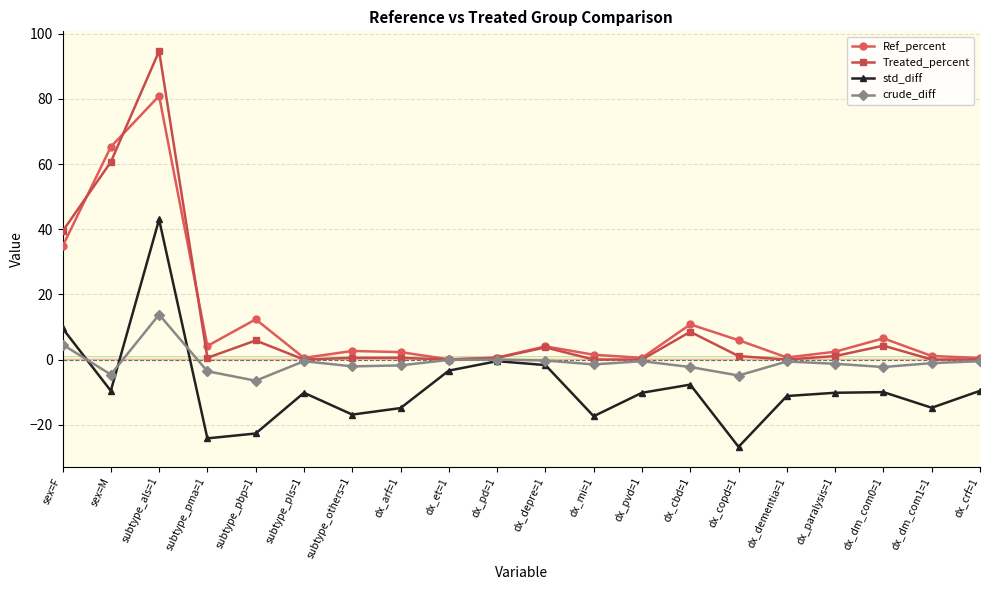

True or false: Treated_percent has more than 1 points higher than both neighbors.

True